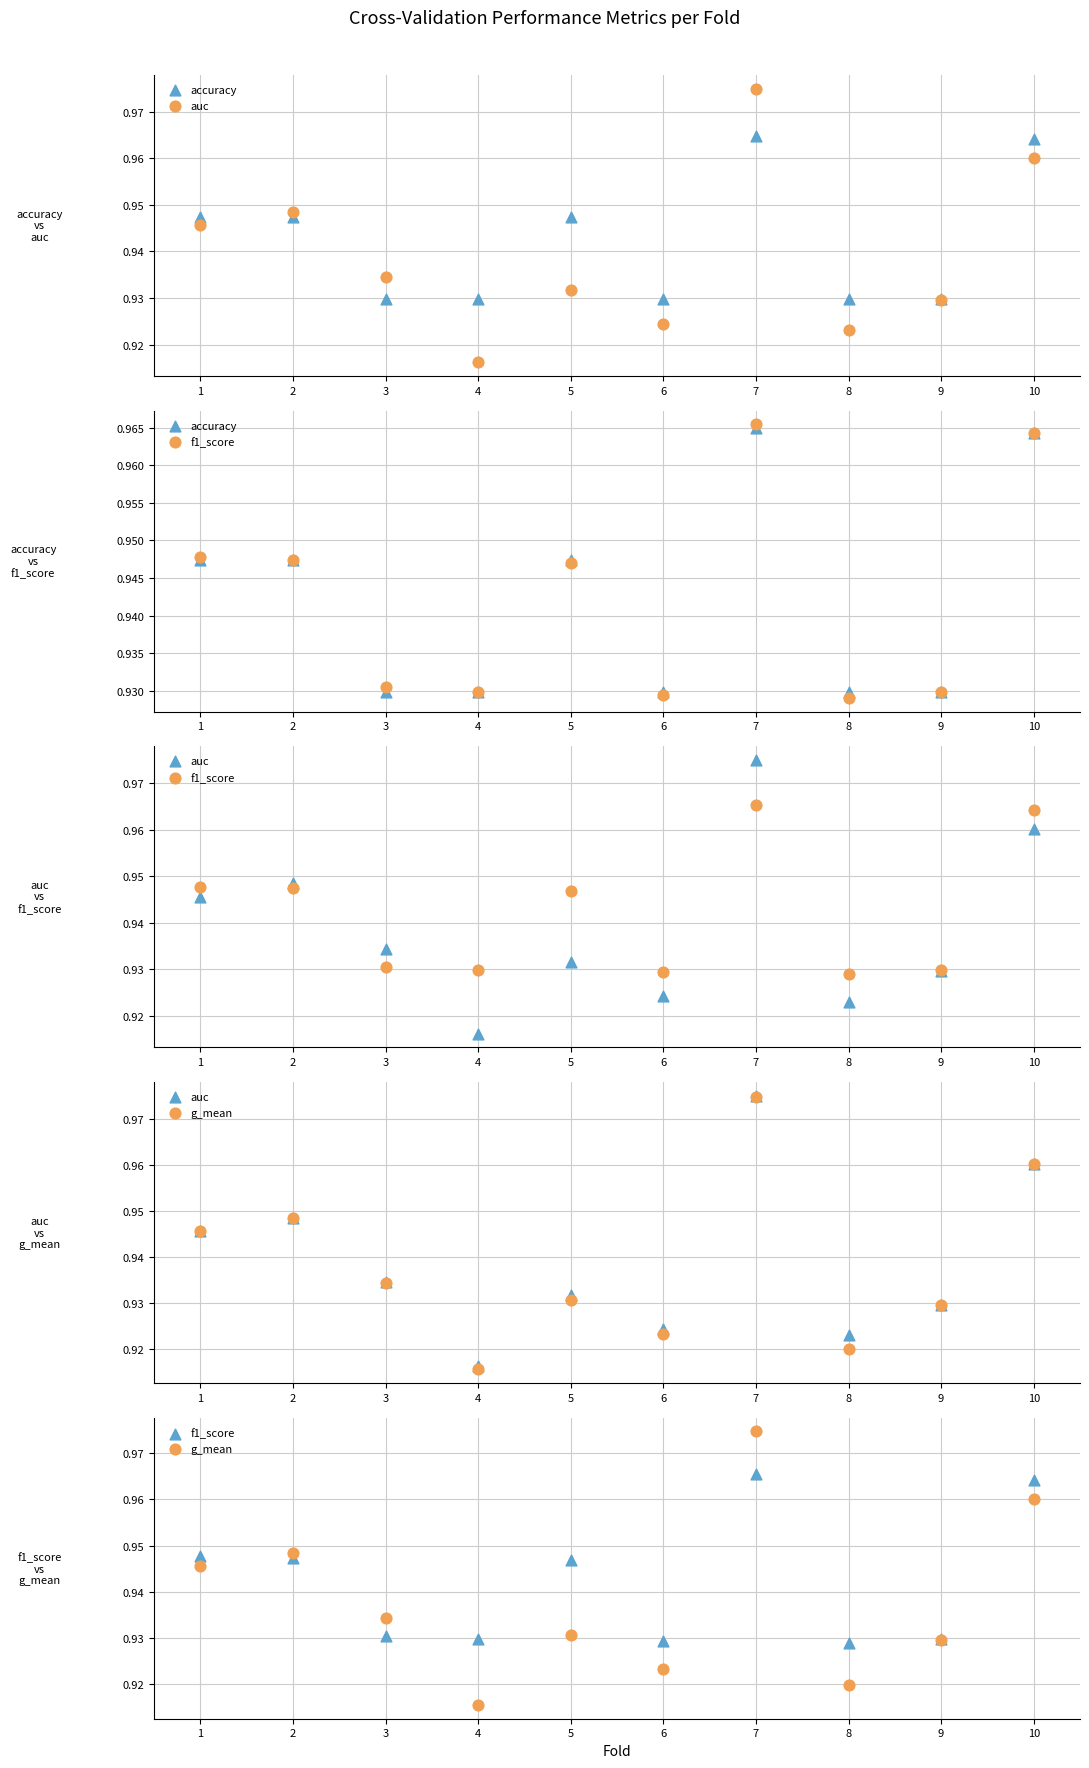

Which series contains the highest Y value?

auc